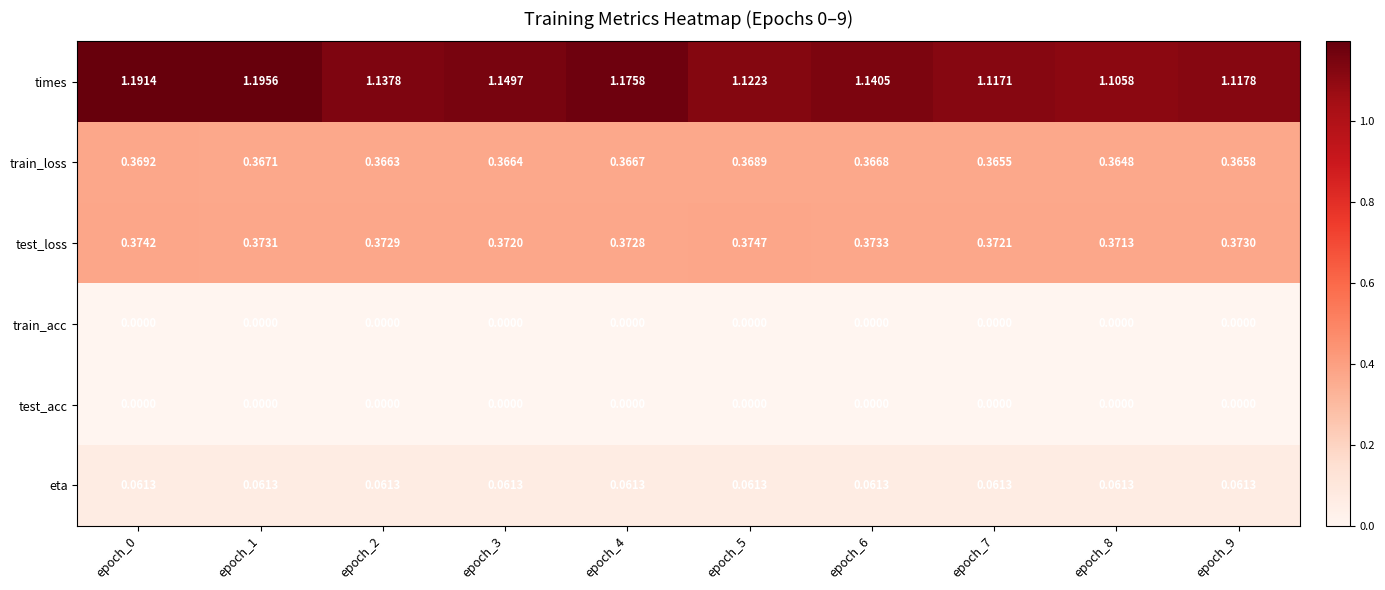

Between epoch_1 and epoch_3, which series saw the biggest shift?

times